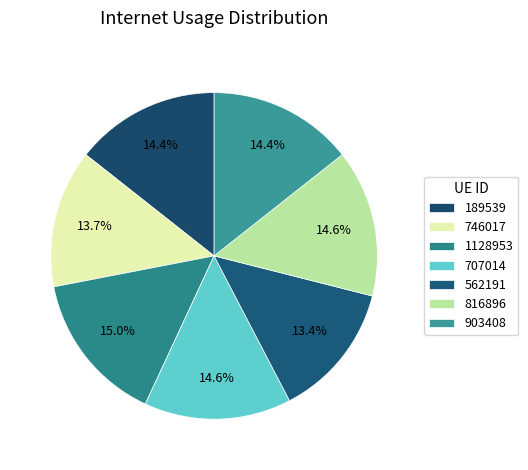

Is the sum of 189539 and 746017 greater than half?

No